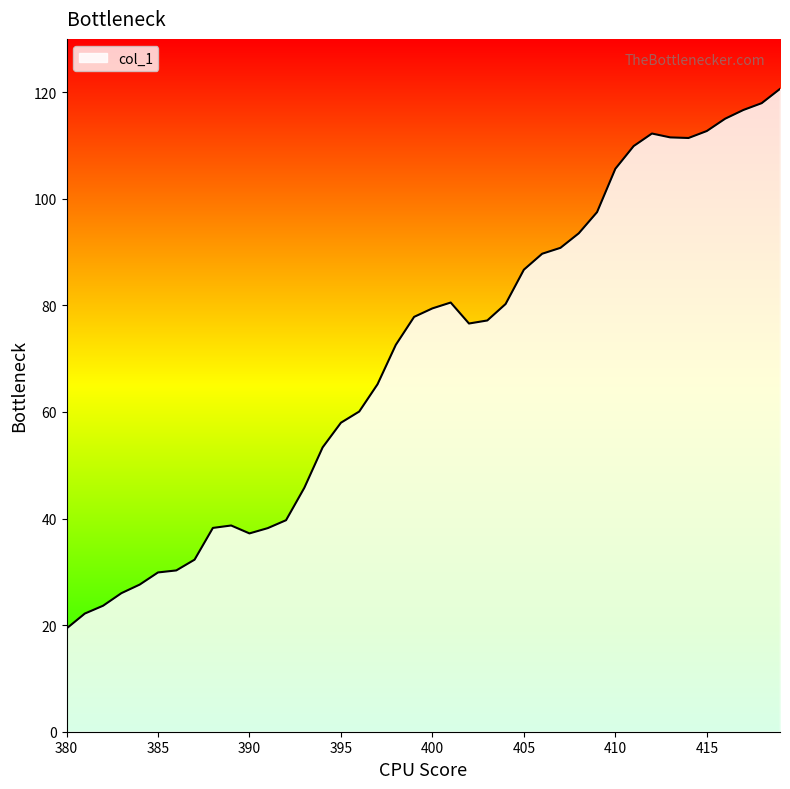

What is the difference between the maximum and minimum values?

101.3